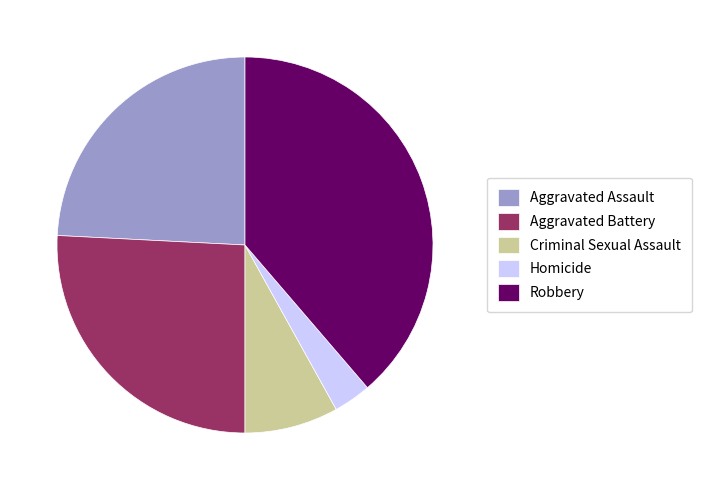

The Aggravated Battery slice represents 26% of the pie. True or false?

True